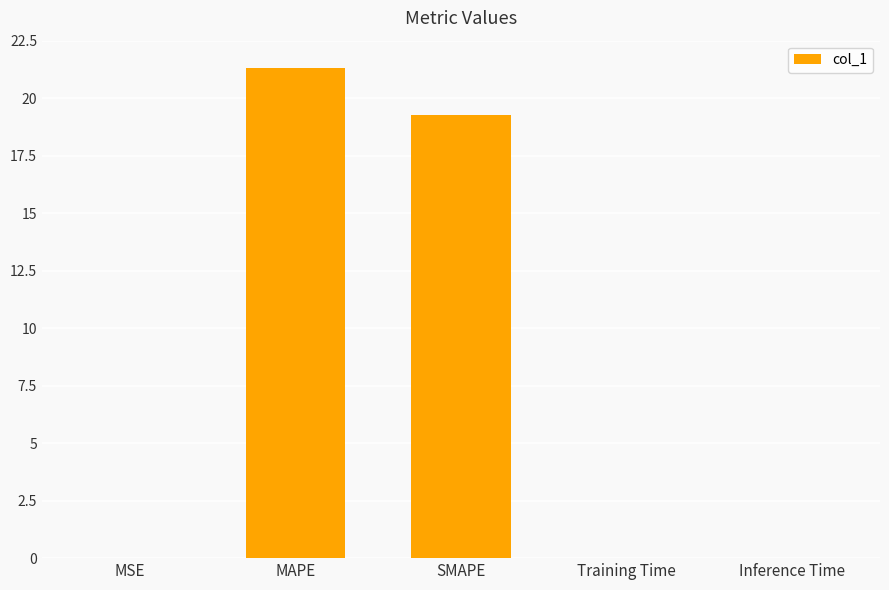

What value does the data have at SMAPE?

19.3